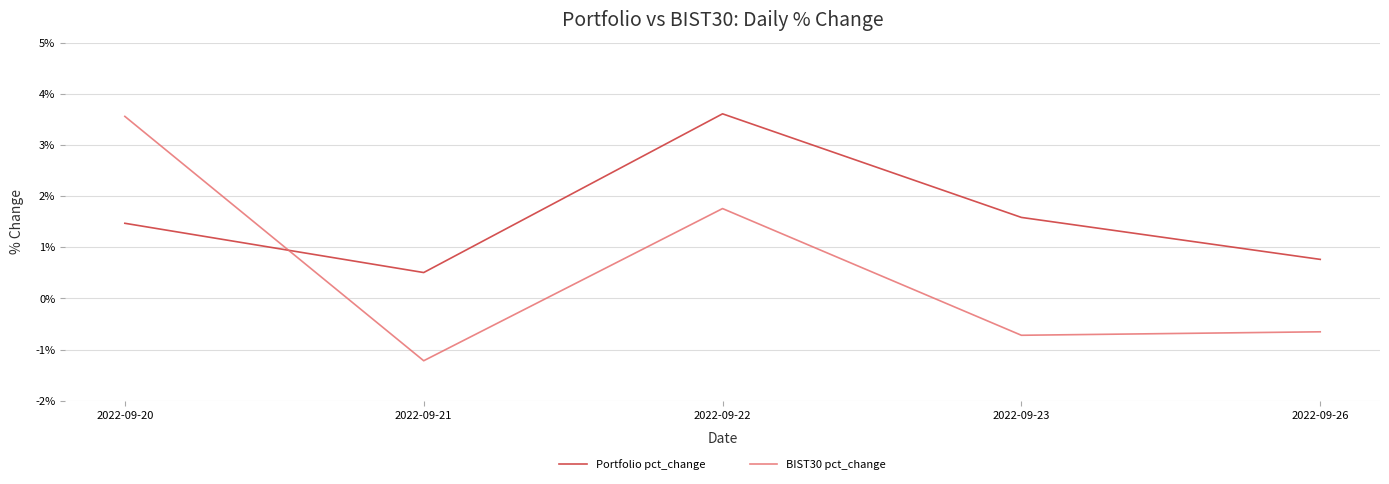

True or false: BIST30 pct_change and Portfolio pct_change intersect in this chart.

True